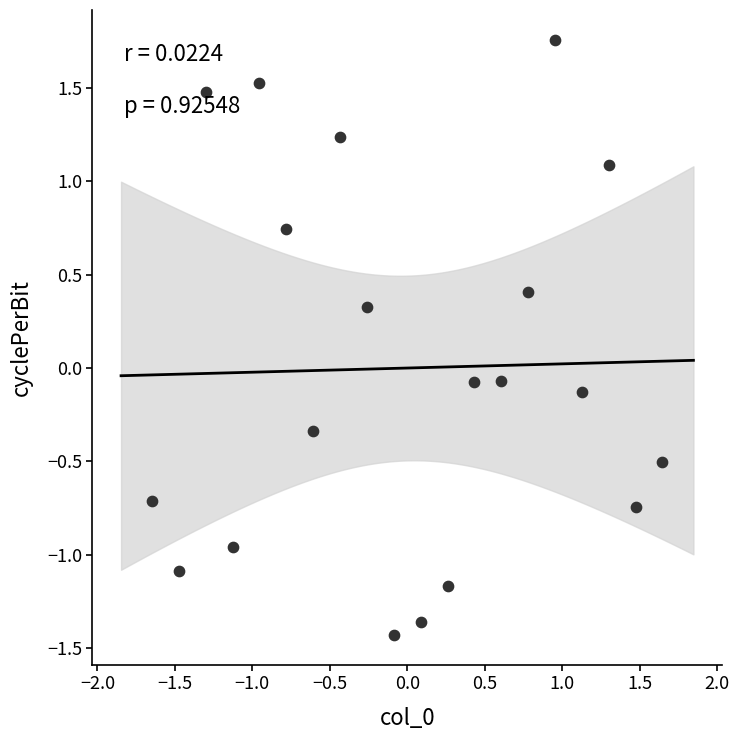

What is the range of Y values (max minus min)?

3.2